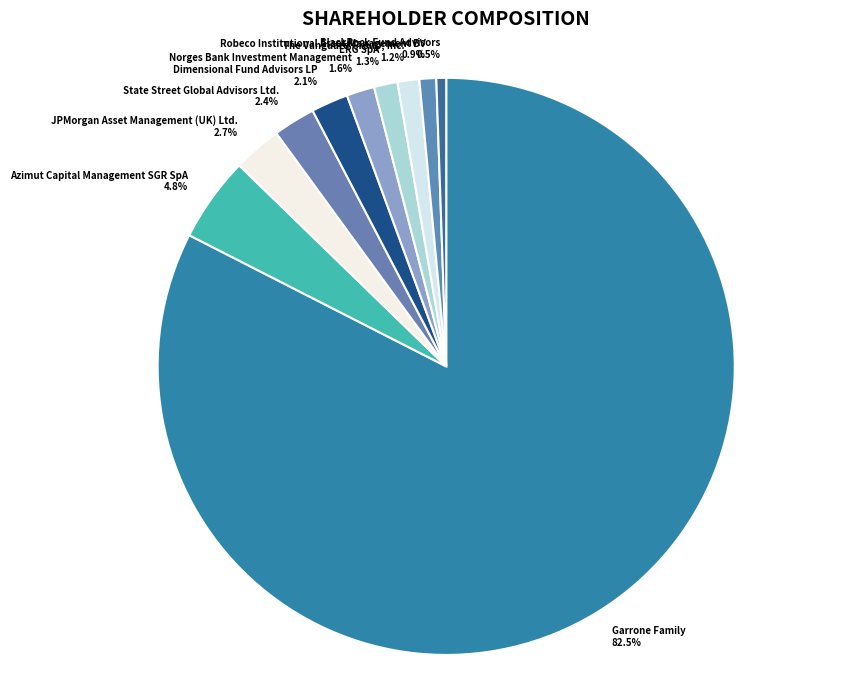

Does any single category account for the majority?

Yes